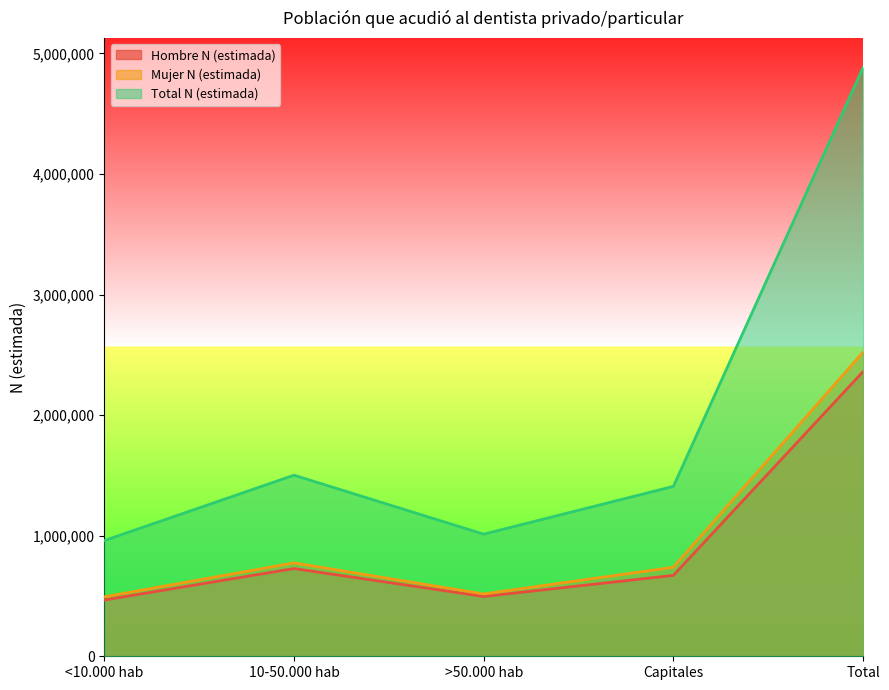

Reading left to right, extract all data points from this chart.

Hombre N (estimada): 466606	727622	496011	671005	2361244
Mujer N (estimada): 493065	774265	516845	738309	2522483
Total N (estimada): 959671	1501887	1012856	1409314	4883727